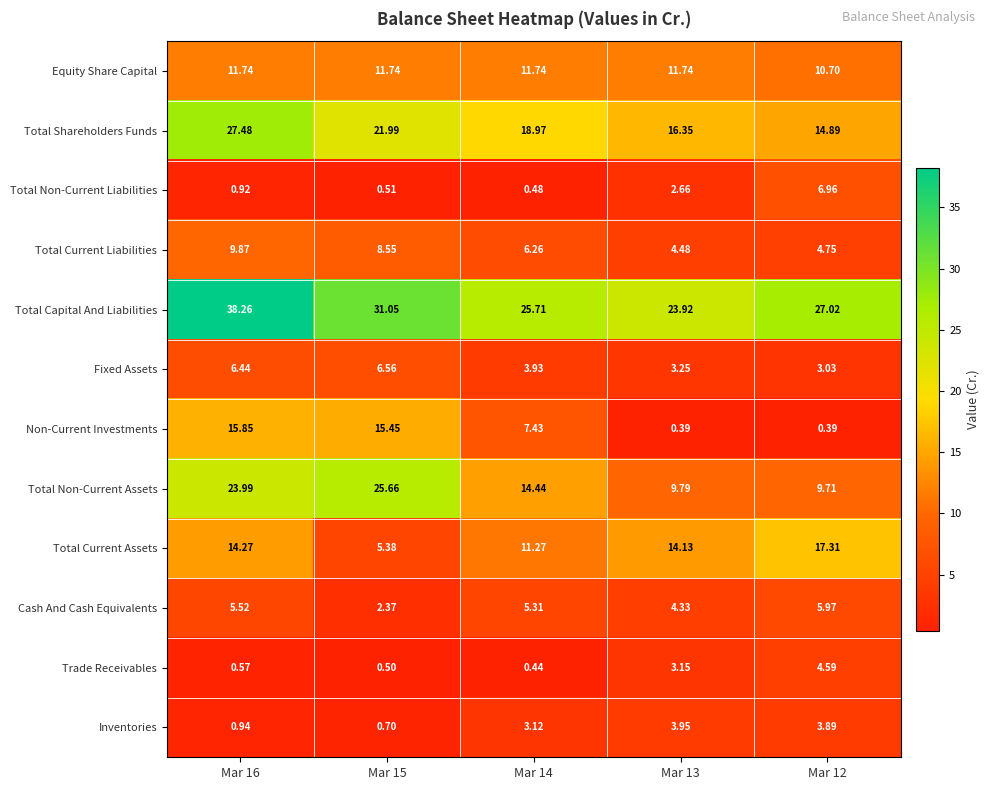

Which series has the largest range (max minus min)?

Total Non-Current Assets